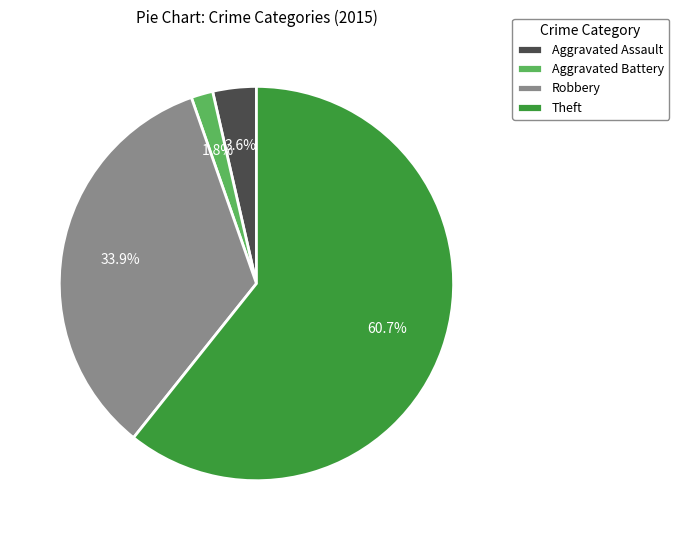

Which slice represents more than half of the pie?

Theft